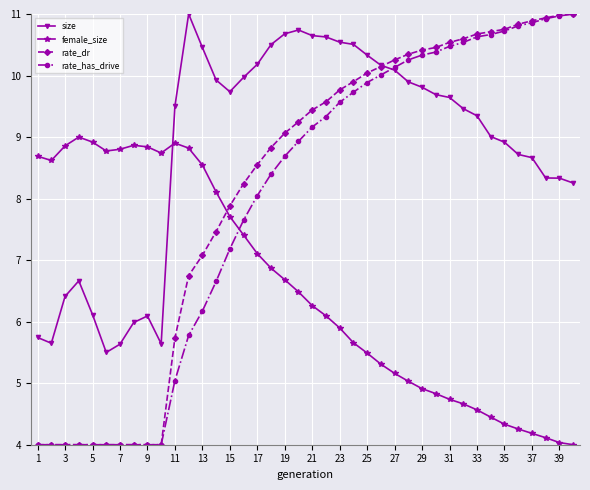

Which series has the largest total across all categories?

size